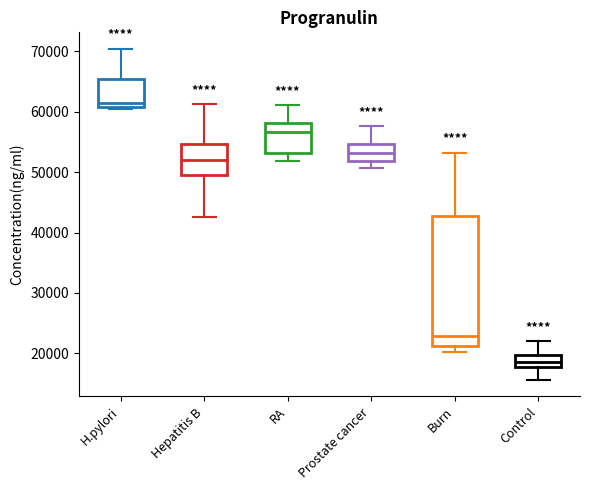

Which box has the highest median line?

H.pylori